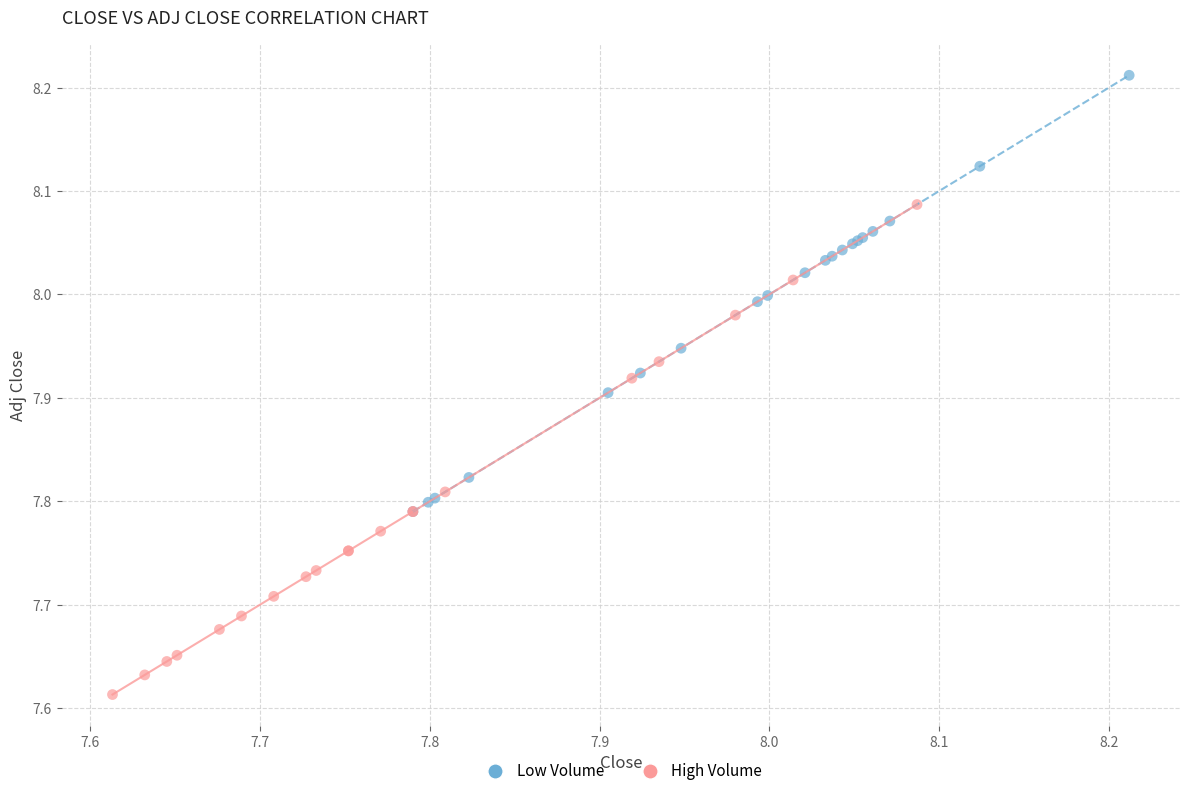

Which series contains the lowest Y value?

High Volume